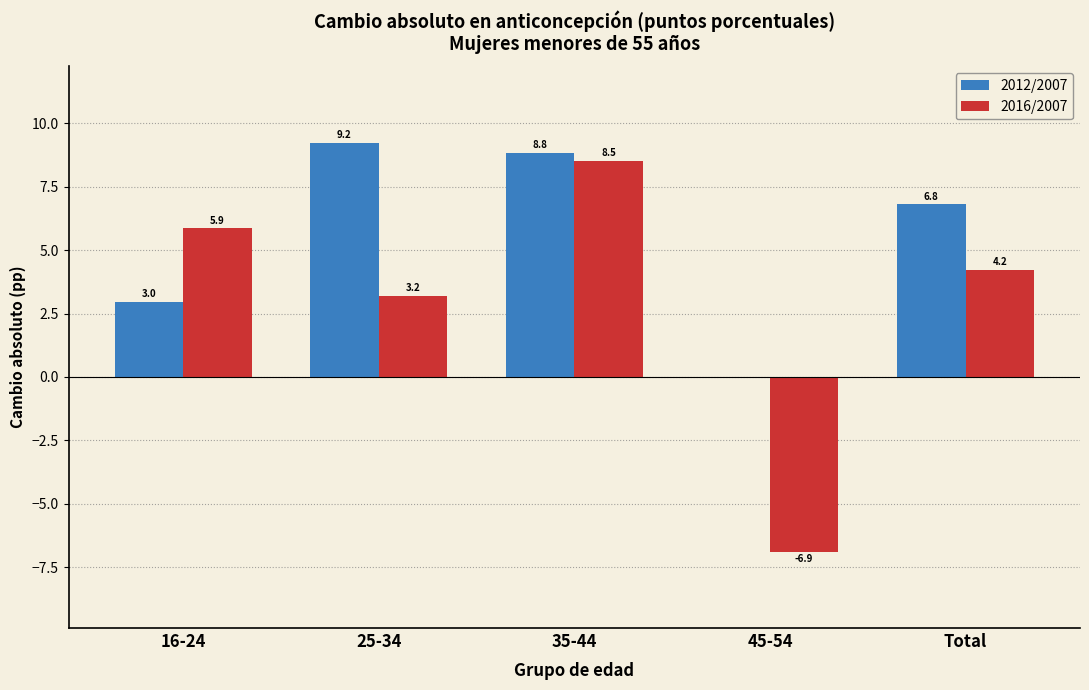

Reading left to right, list all the values displayed in this chart.

2012/2007: 16-24=3.0	25-34=9.2	35-44=8.8	45-54=0.0	Total=6.8
2016/2007: 16-24=5.9	25-34=3.2	35-44=8.5	45-54=-6.9	Total=4.2